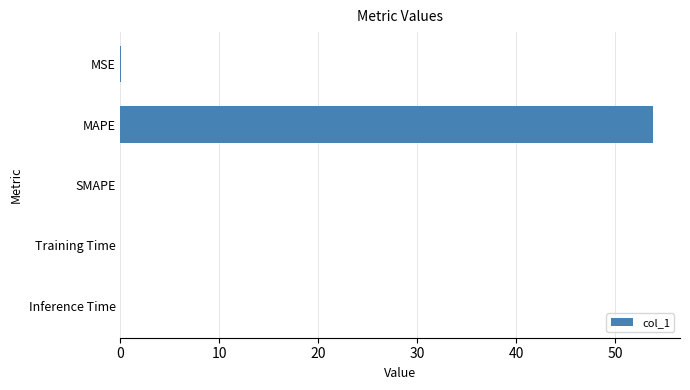

The chart shows a value of 82.5 at MAPE. True or false?

False